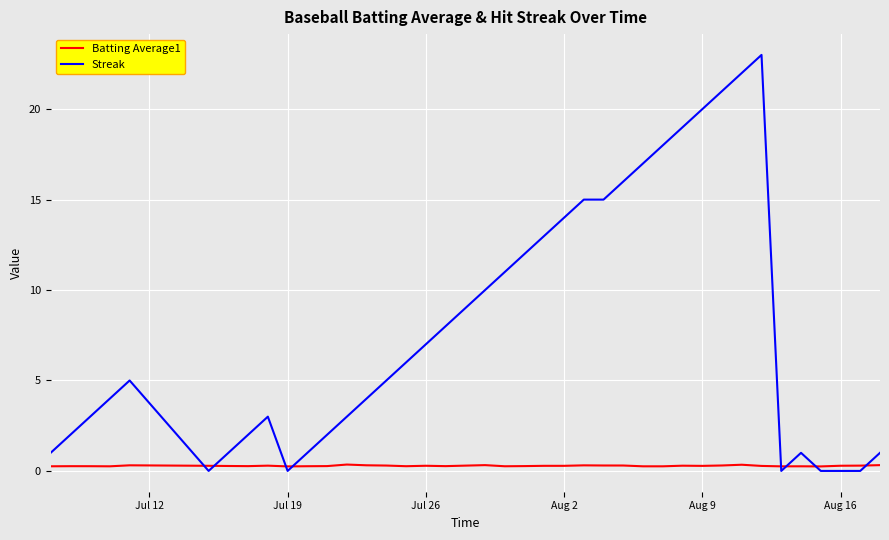

Which series has the largest range (max minus min)?

Streak